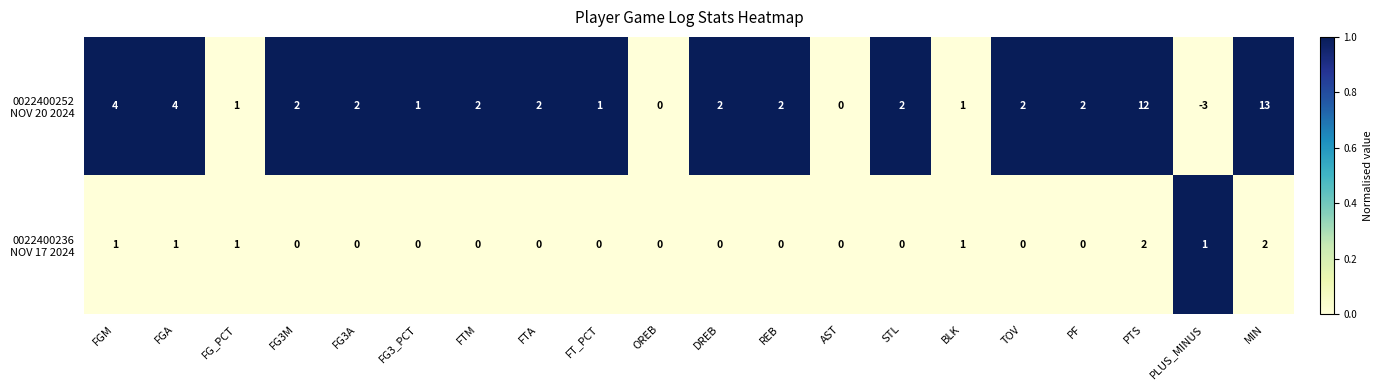

What is the spread (max minus min) of values at PLUS_MINUS?

4